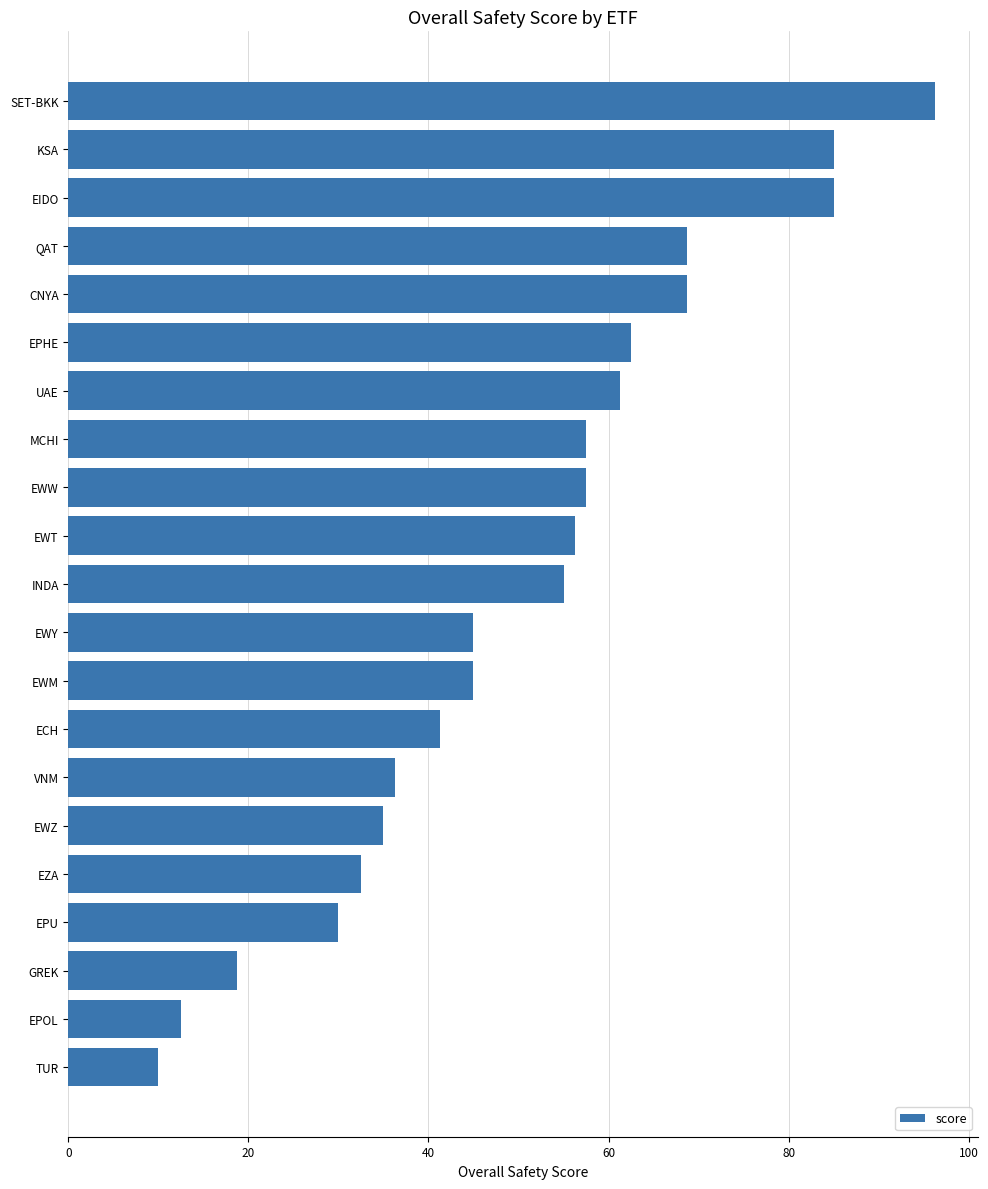

Which has a higher value, KSA or EWZ?

KSA